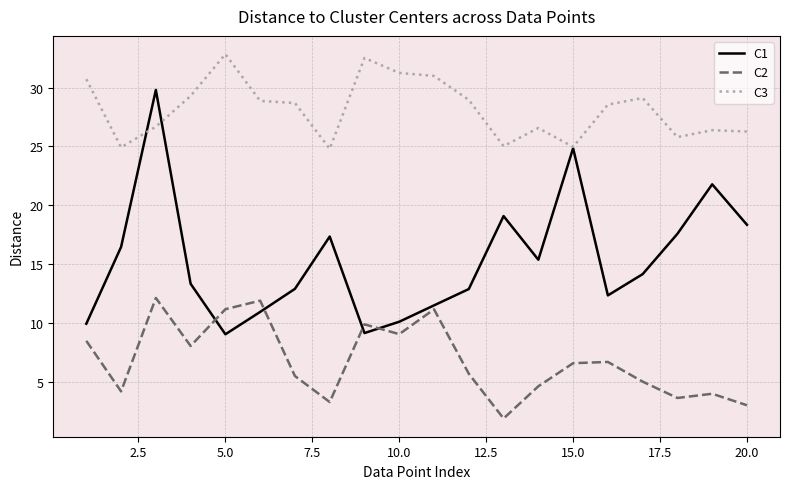

True or false: C3 and C2 intersect in this chart.

False